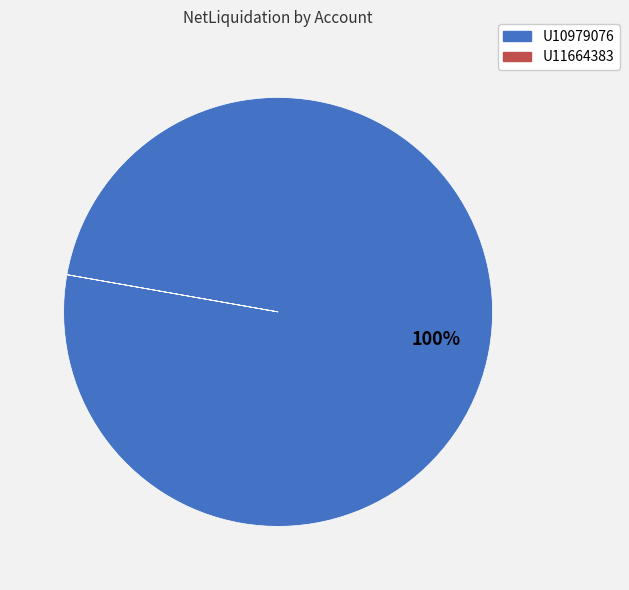

Is it true that U10979076 is 90% of the pie?

False